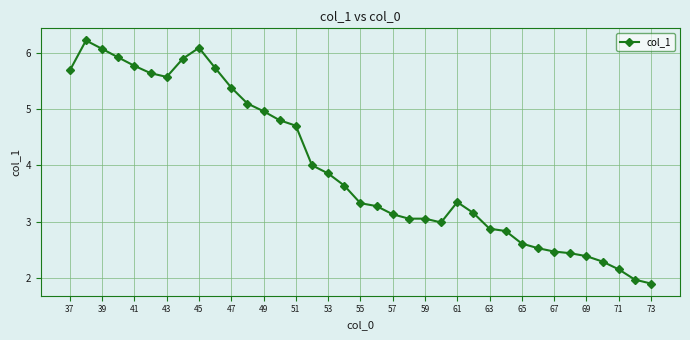

How many series are shown in this chart?

1